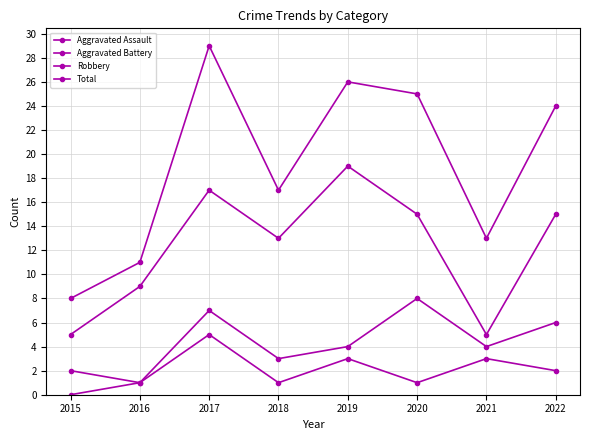

Does the chart have visible grid lines?

Yes